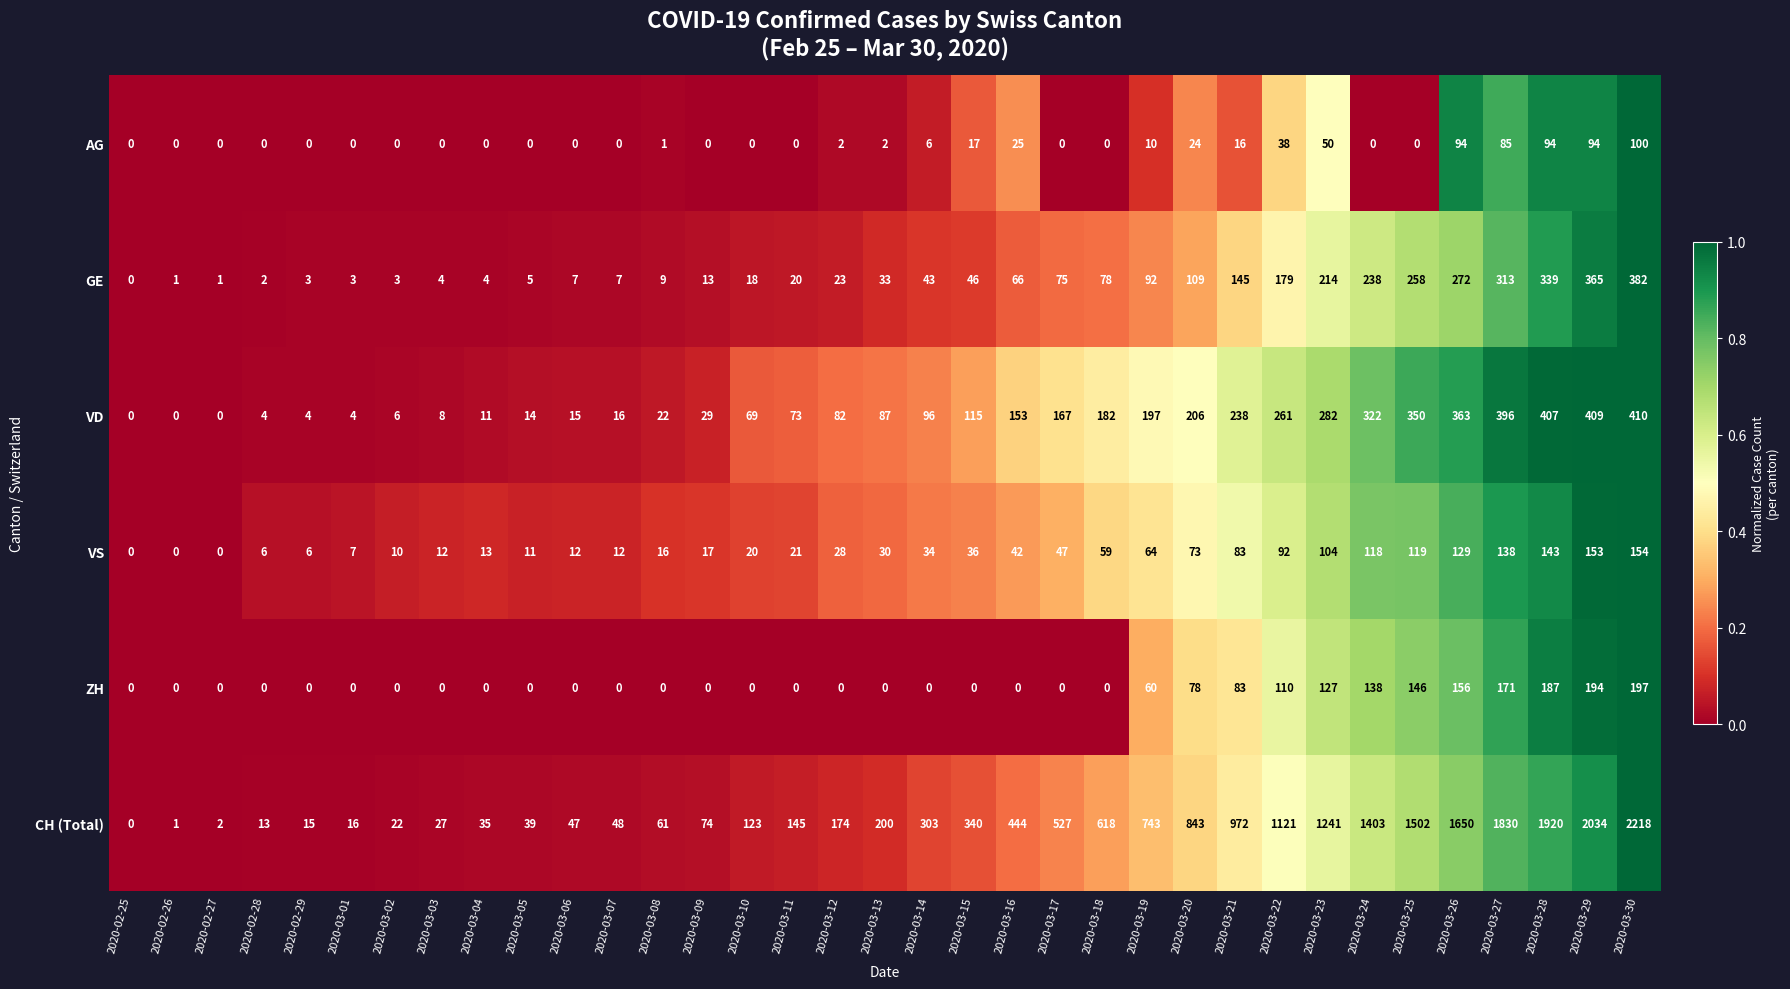

What is the sum of all CH (Total) values?

20751